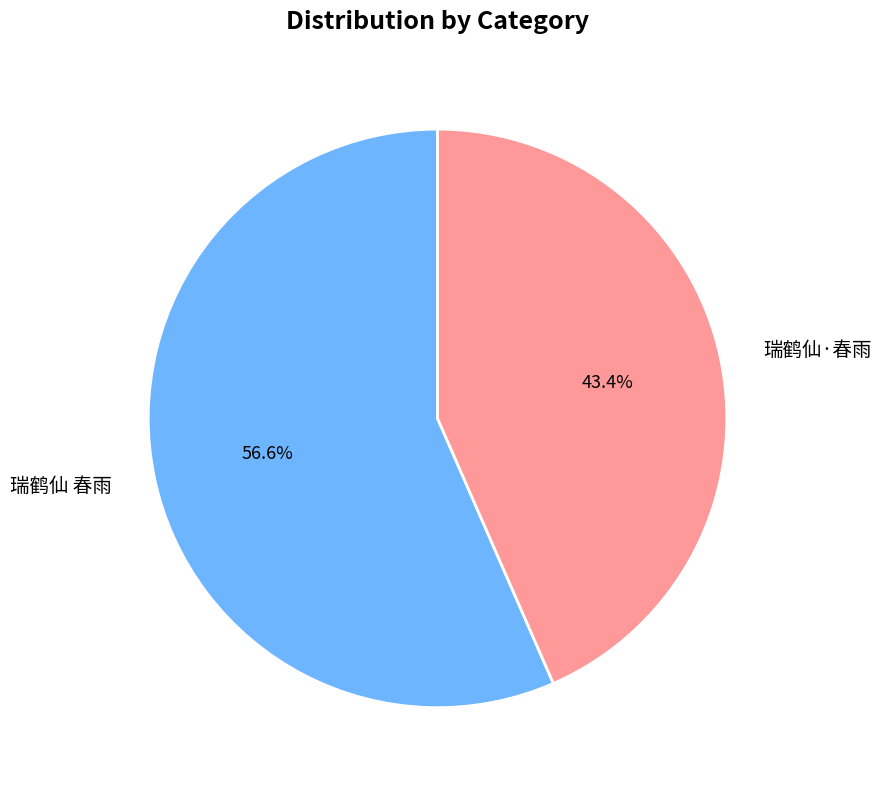

What percentage do 瑞鹤仙·春雨 and 瑞鹤仙 春雨 together represent?

100.0%